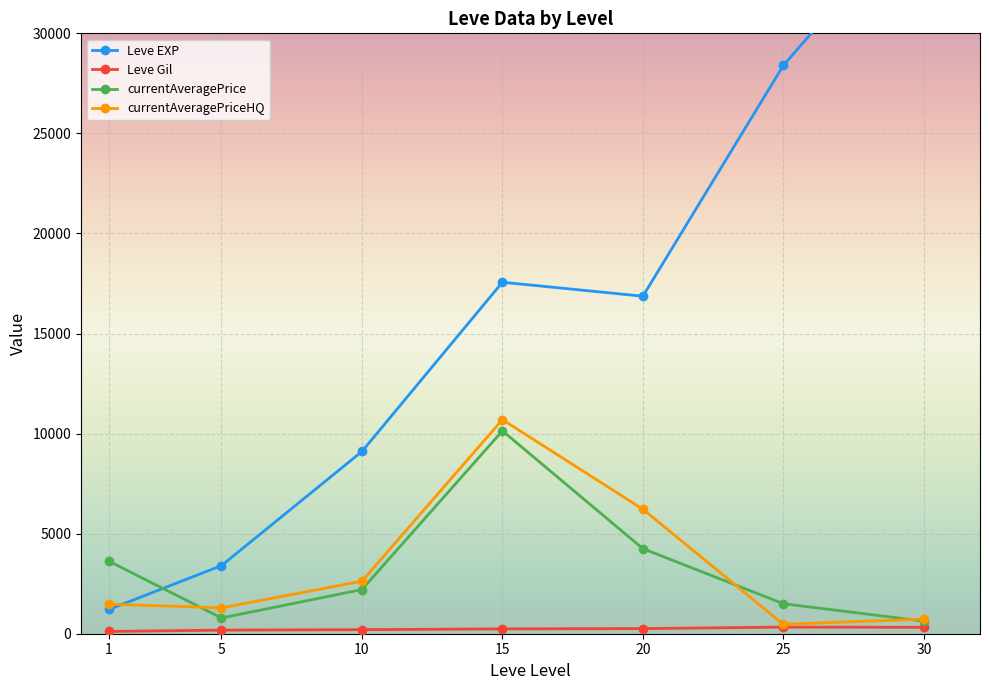

What is the sum of the Leve Gil values at 15 and 15?

346.0